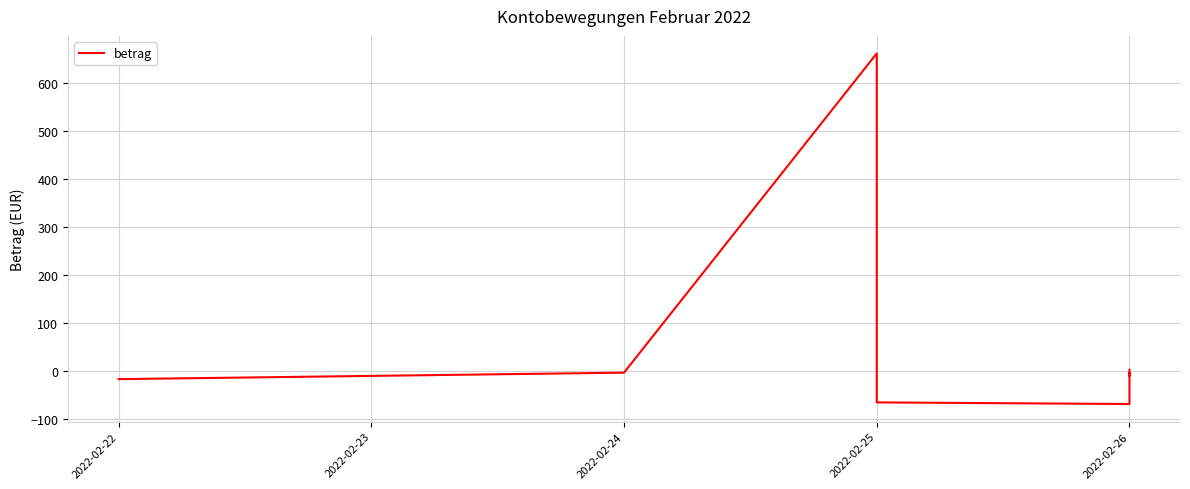

What is the sum of all values?

498.8